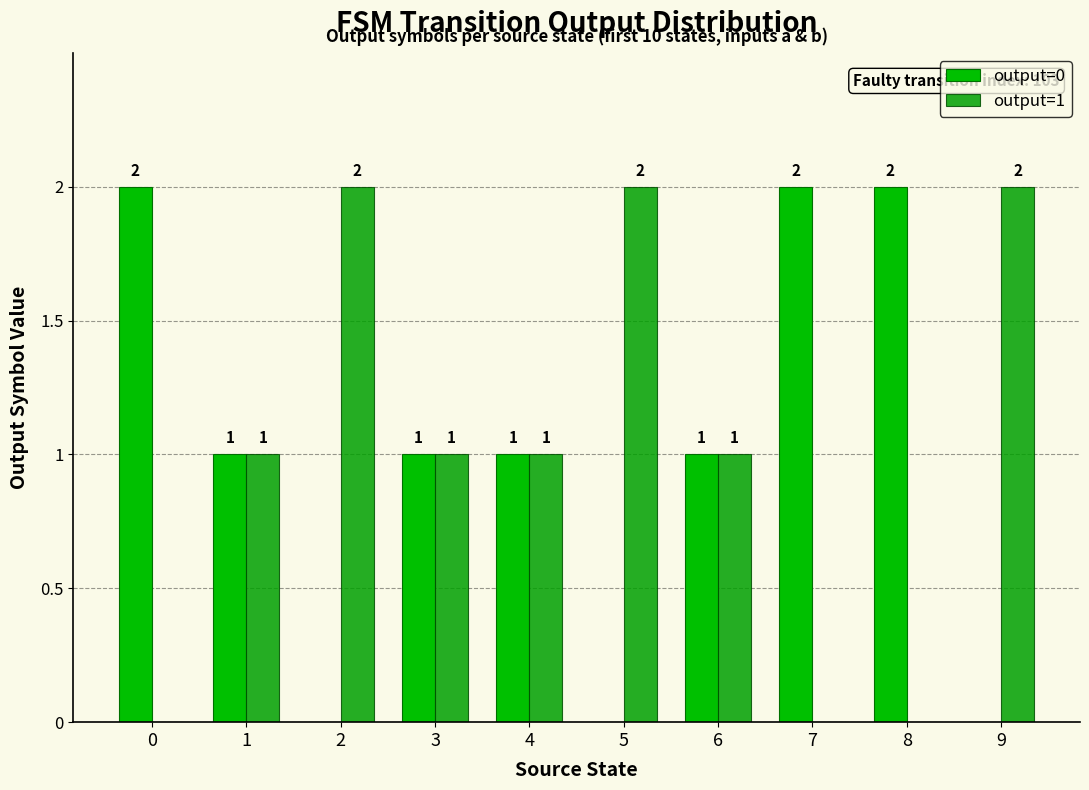

True or false: output=0 has a value of 0 at 2.

True